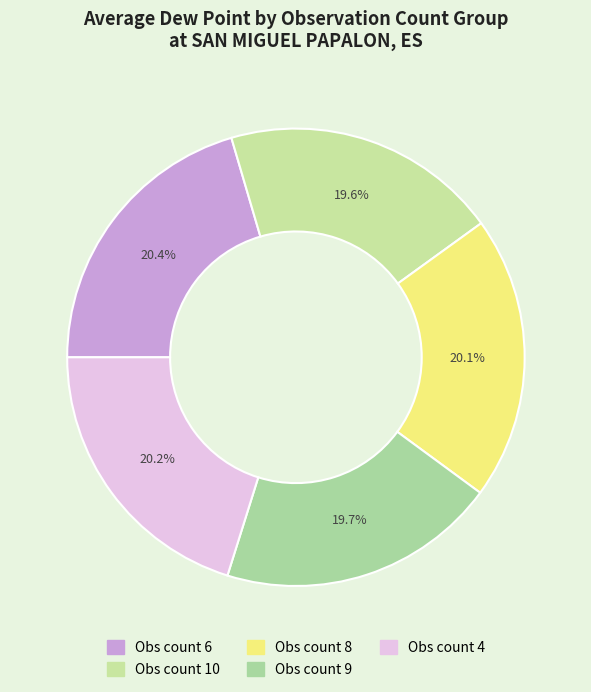

Count the number of slices in the pie.

5